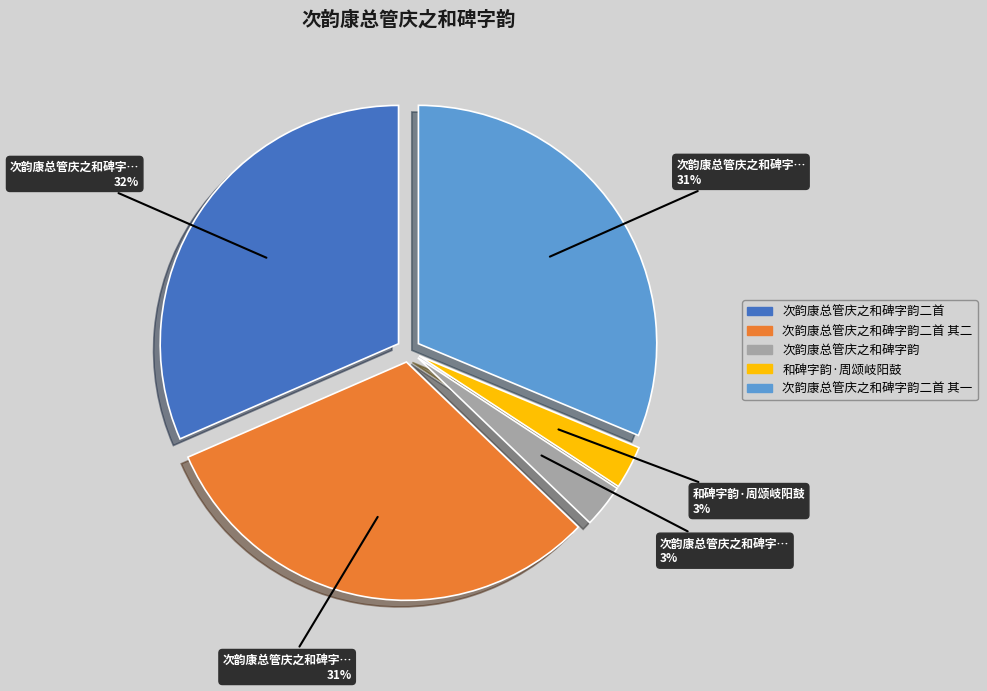

Approximately how many times larger is the value at 和碑字韵·周颂岐阳鼓 compared to 次韵康总管庆之和碑字韵二首 其二?

0.1